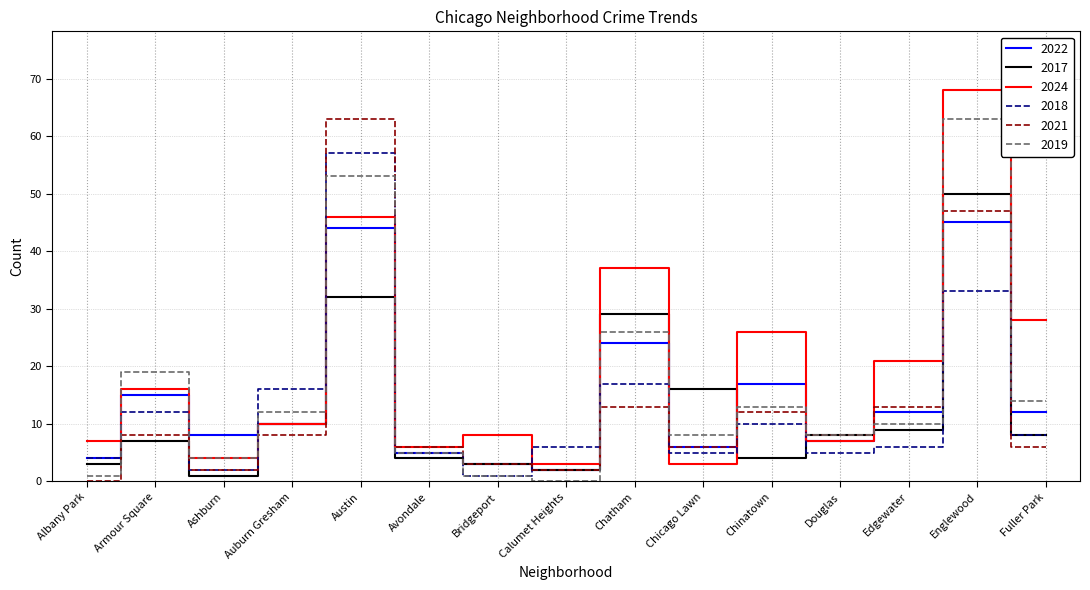

What is the sum of all 2024 values?

290